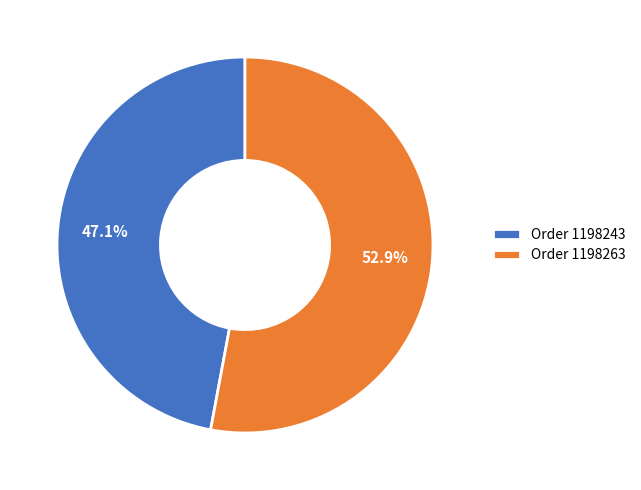

Count the number of slices in the pie.

2